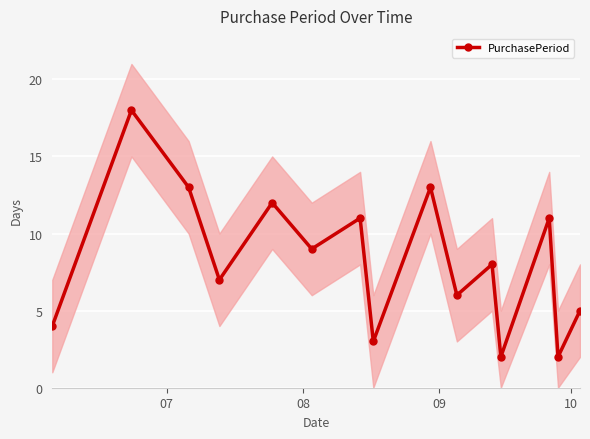

In PurchasePeriod, how many points are higher than both neighbors (excluding endpoints)?

6